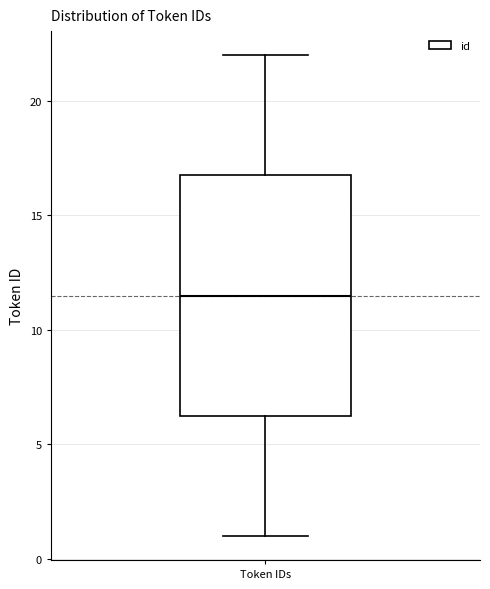

Transcribe this box plot: give where the median line is, the range the box spans, and where the two whiskers end, as read against the y-axis. The values are not printed on the chart, so give them approximately, as read against the axis.

median 11.5, box 6.5 to 17.0, whiskers 1.0 to 22.0